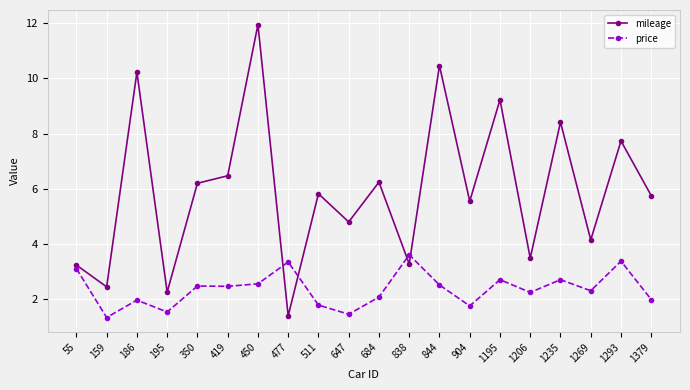

Which category has the highest value in the price series?

838